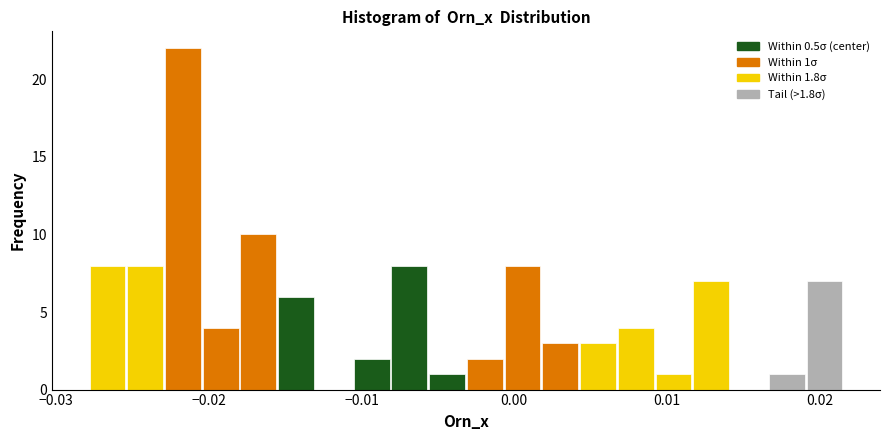

Read against the x-axis, roughly where is the centre of the tallest bar?

-0.022